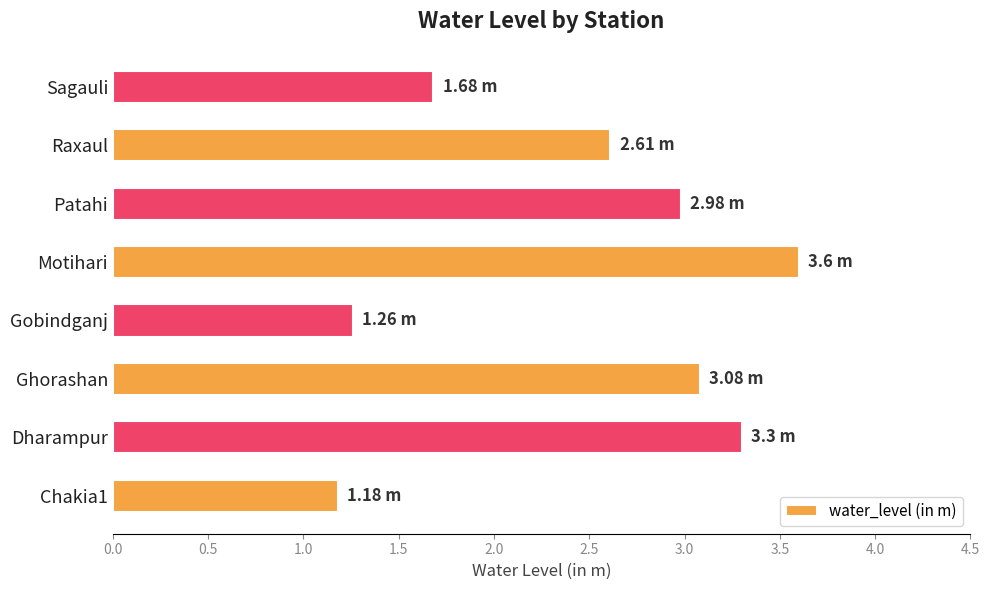

At which label is the value closest to 2?

Sagauli